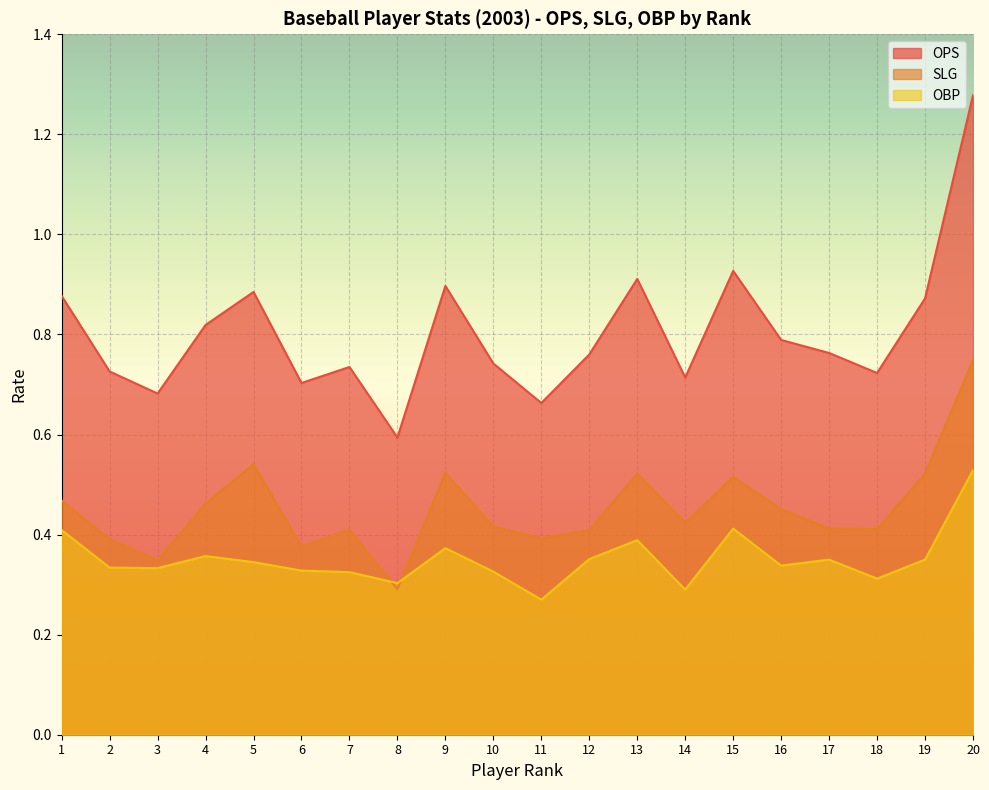

What is the value of the SLG point at the 1st from the left?

0.5